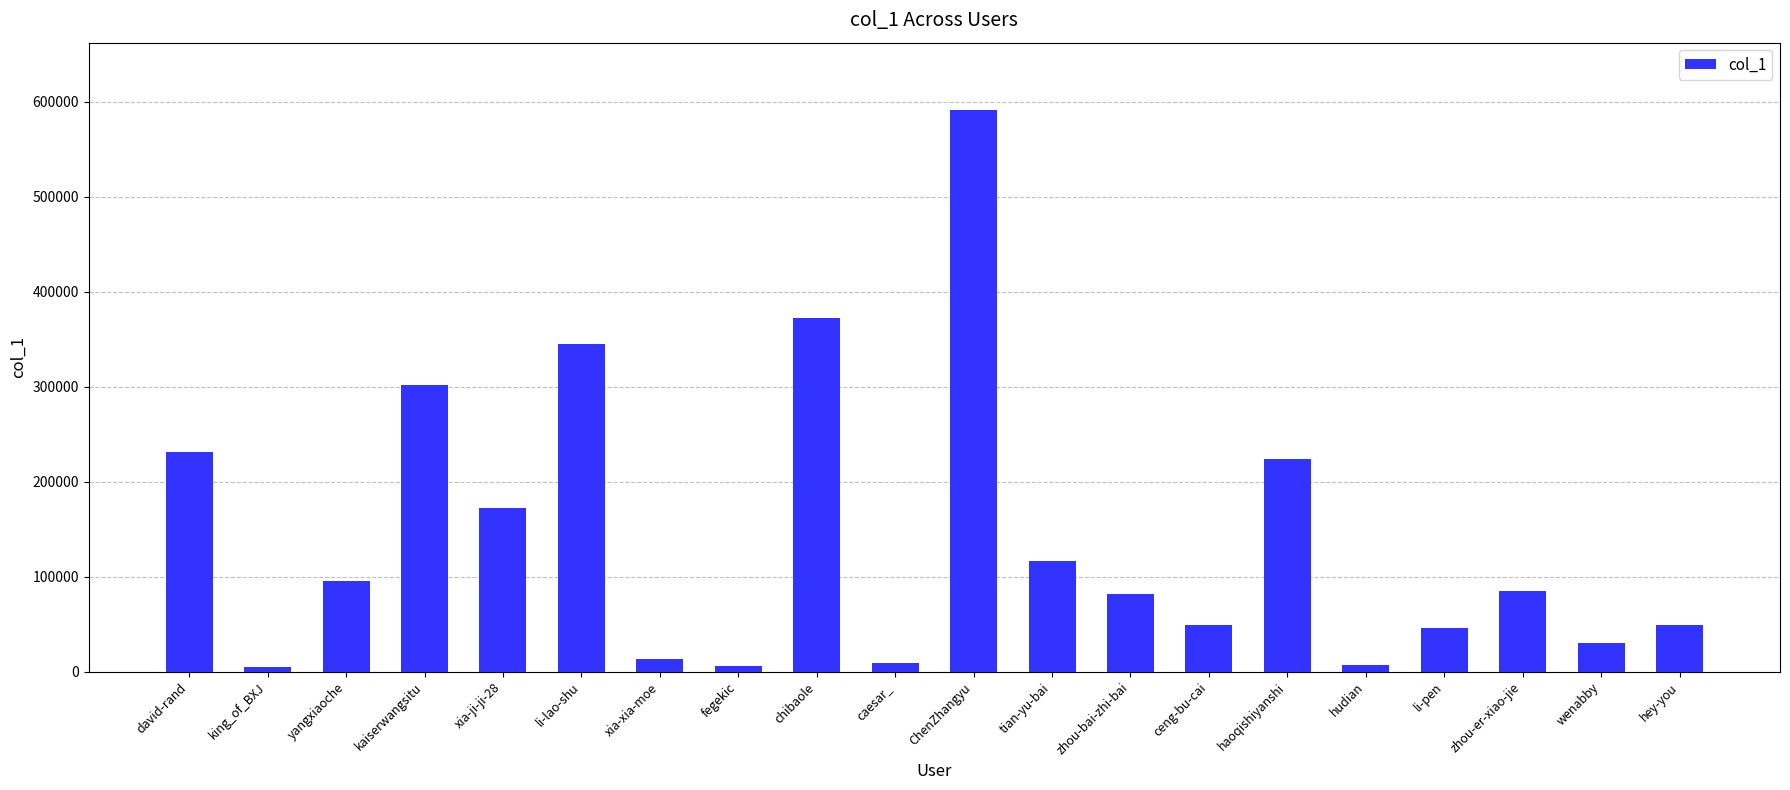

What is the average value?

141406